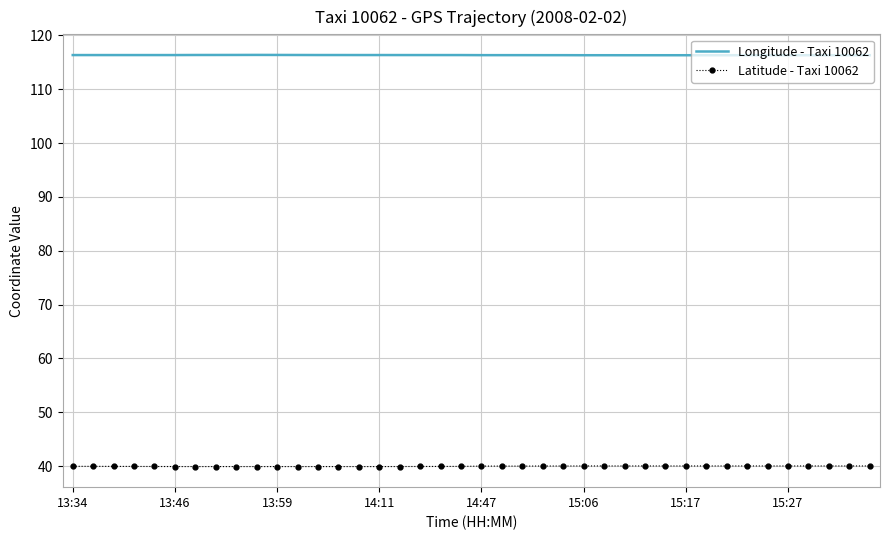

What is the greatest value displayed?

116.4